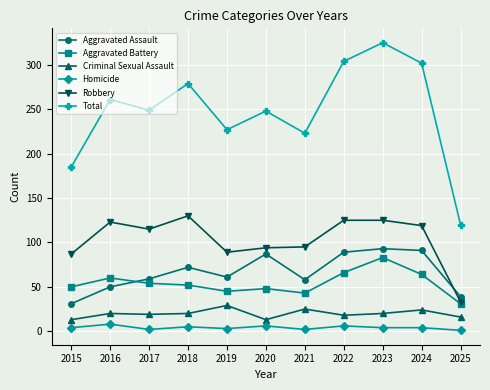

What is the sum of the Aggravated Battery values at 2022 and 2021?

109